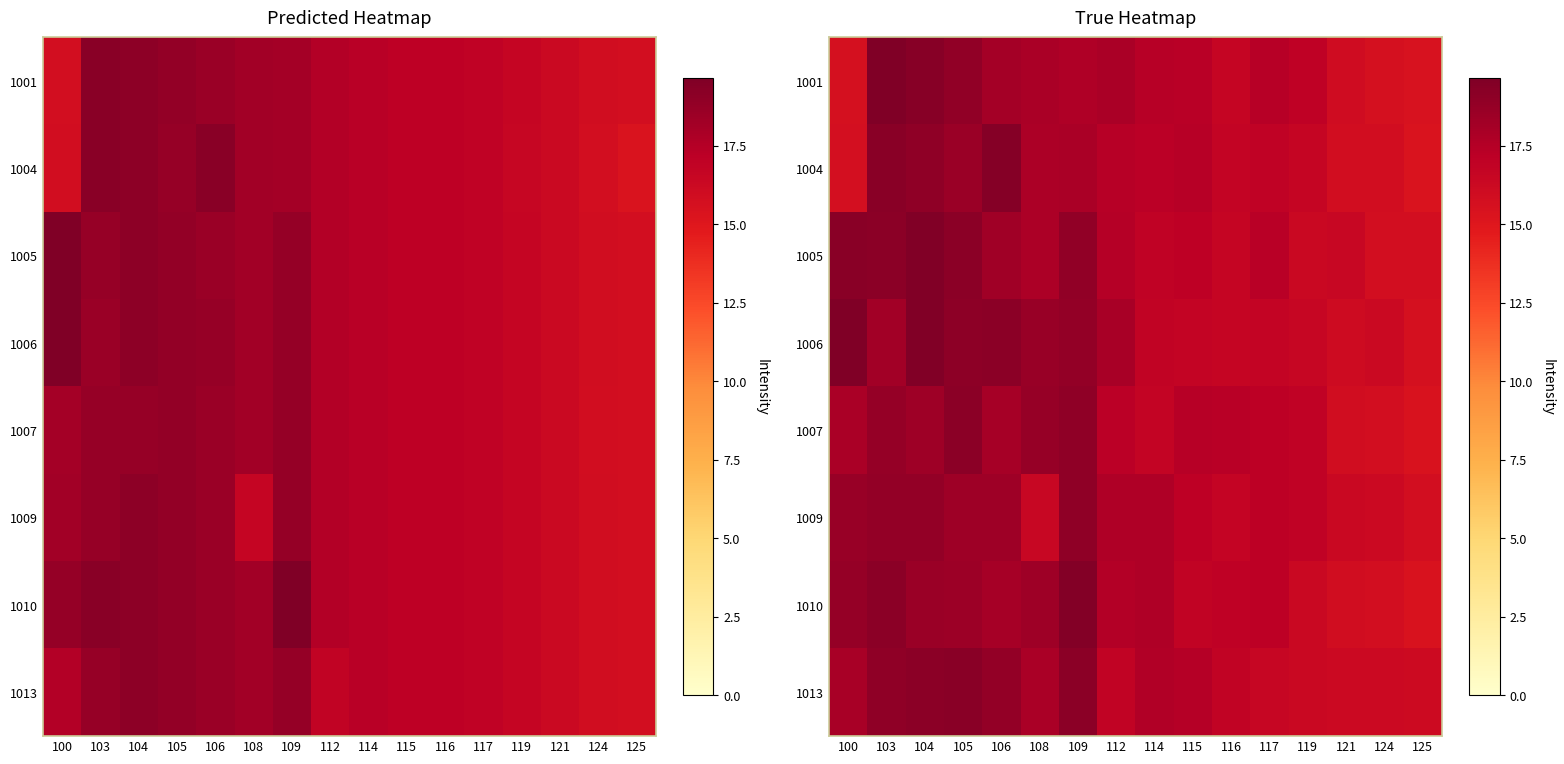

True or false: 1001 has a value of 17.9 at 108.

True